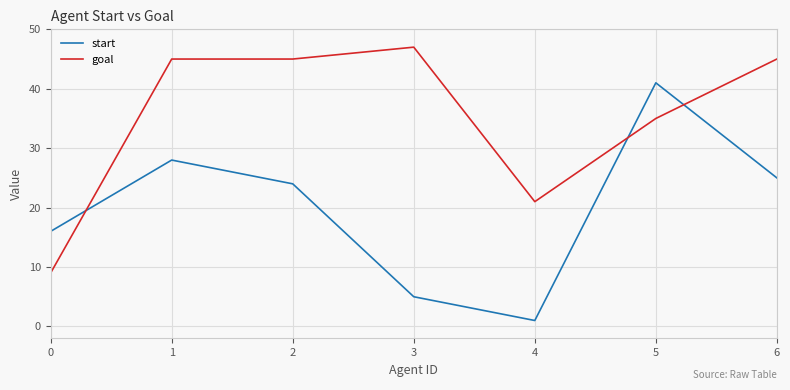

The value of start at 5 is 41. True or false?

True